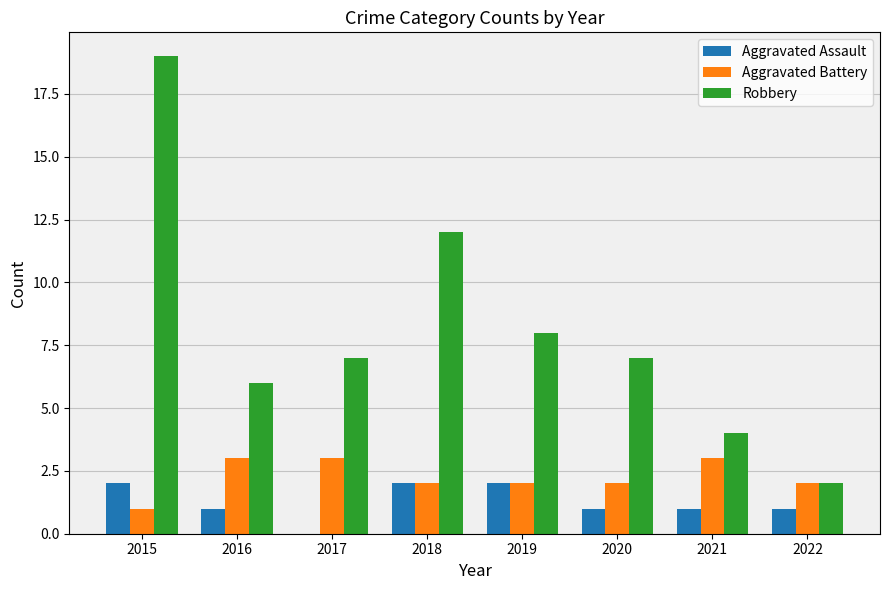

The value of Aggravated Assault at 2022 is 1. True or false?

True